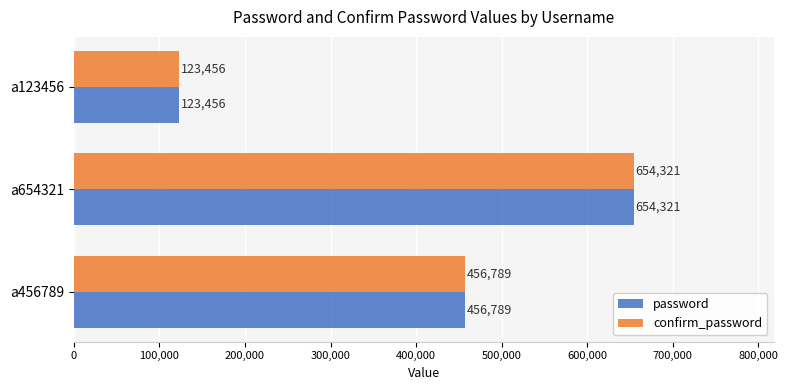

Which category has the highest value in the password series?

a654321